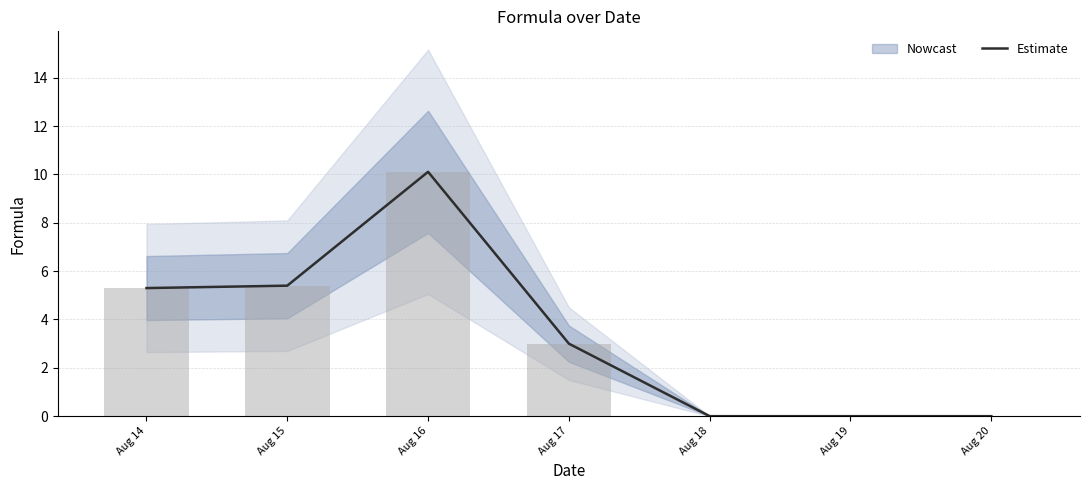

What is the greatest value displayed?

10.1